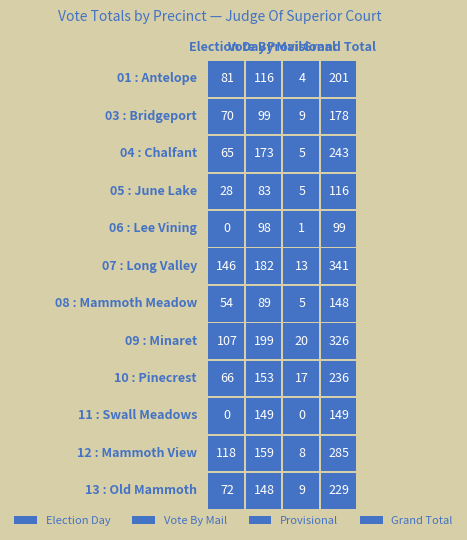

Rank the categories by 10 : Pinecrest value from highest to lowest.

3, 1, 0, 2